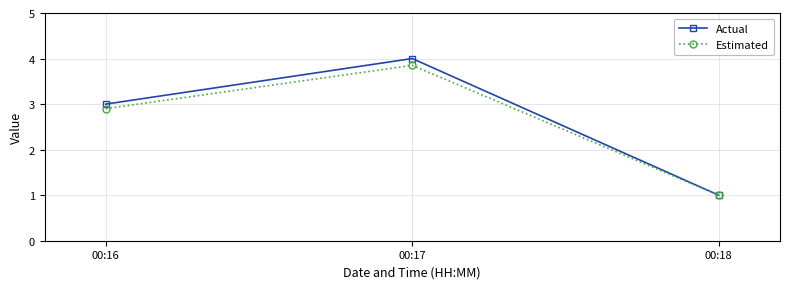

Rank the categories by Actual value from highest to lowest.

00:17, 00:16, 00:18